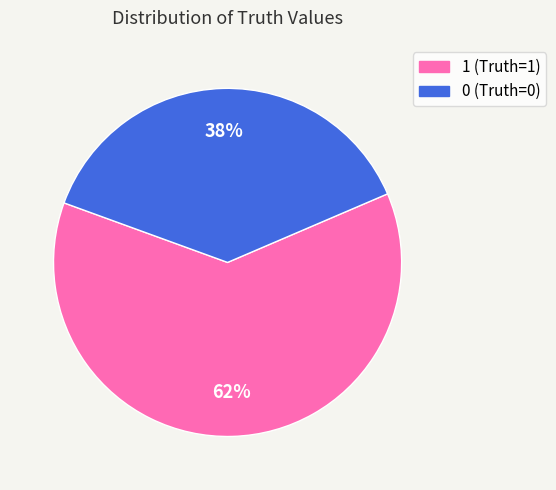

Which category accounts for the majority?

1